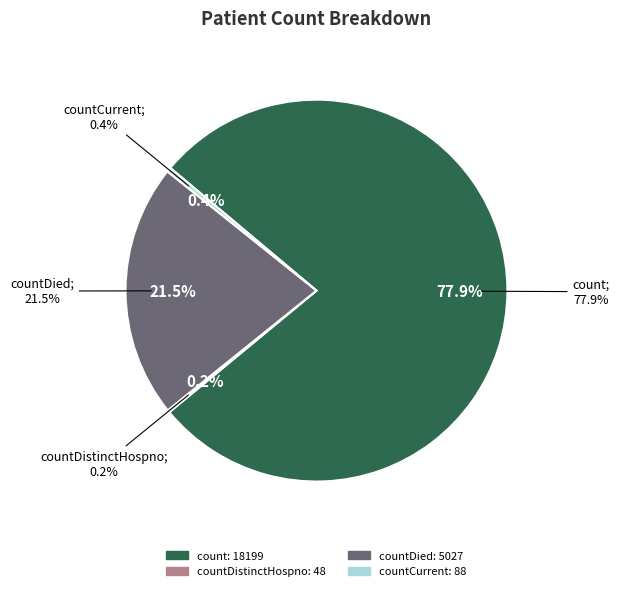

What is the largest slice in the pie chart?

count